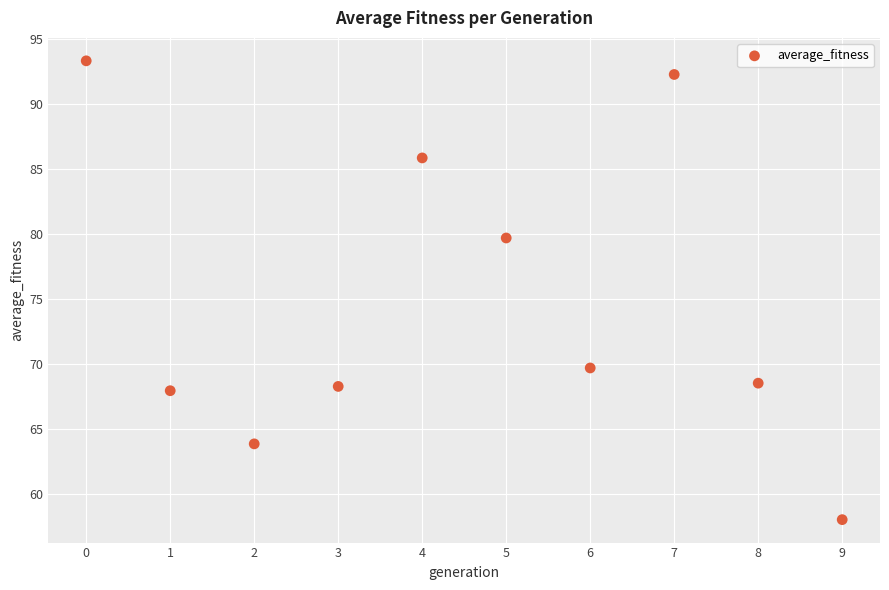

What is the average Y value?

74.7